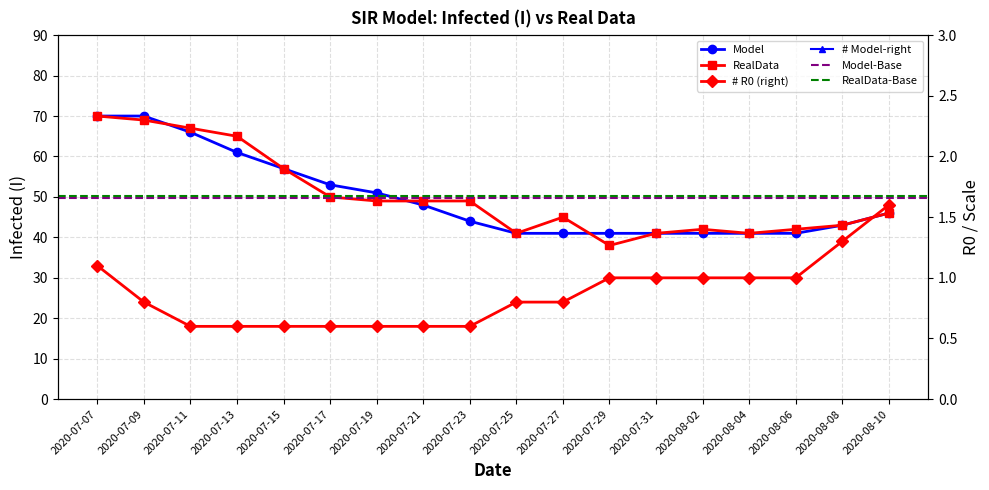

Read the Model value at 2020-07-31.

41.0